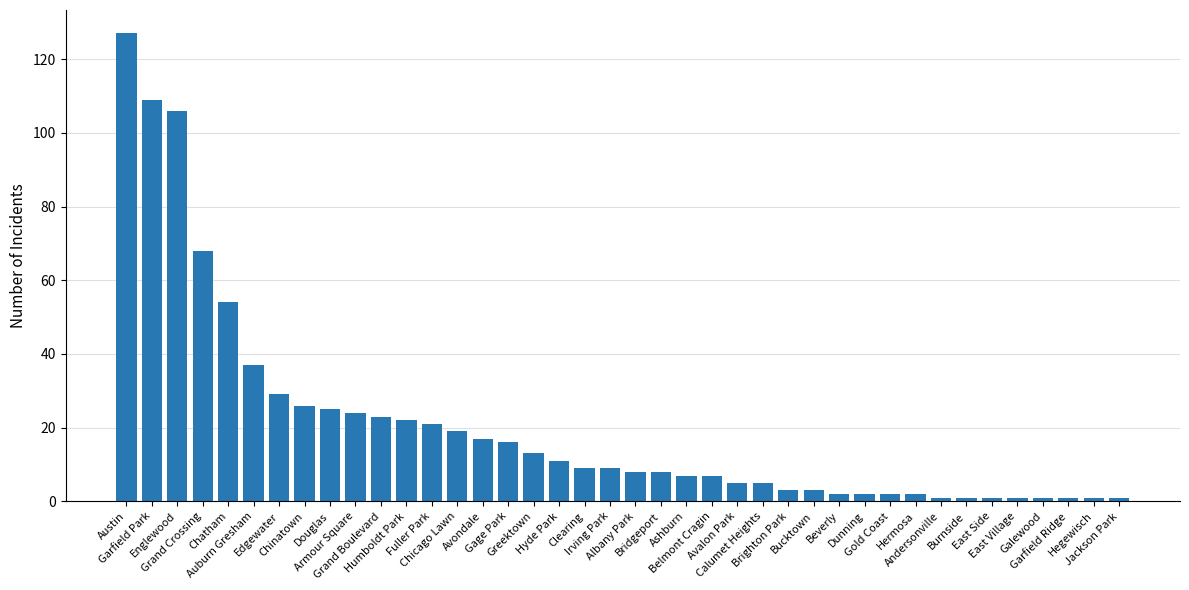

How many data points are less than 9?

20